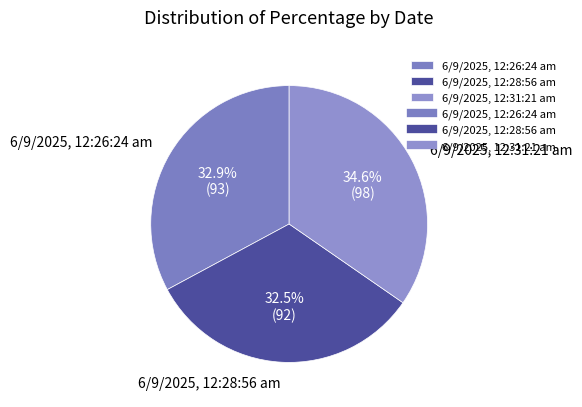

Combined, what portion of the pie is 6/9/2025, 12:28:56 am and 6/9/2025, 12:31:21 am?

67.1%